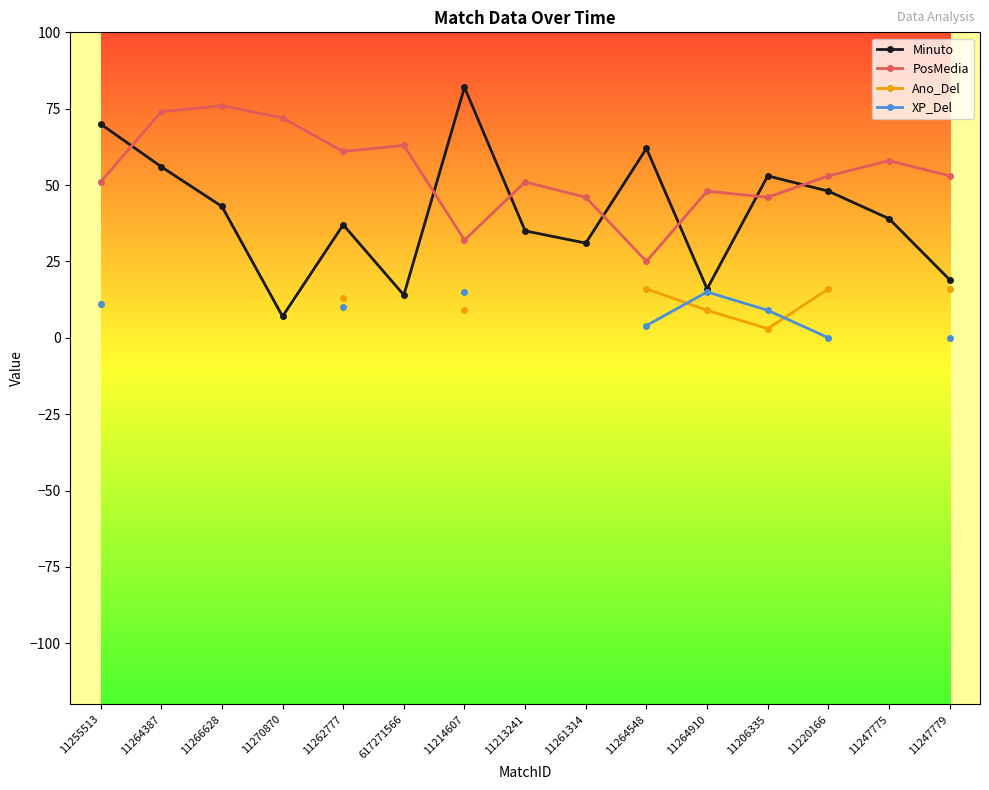

What is the difference between the maximum and minimum values in the Ano_Del series?

13.0